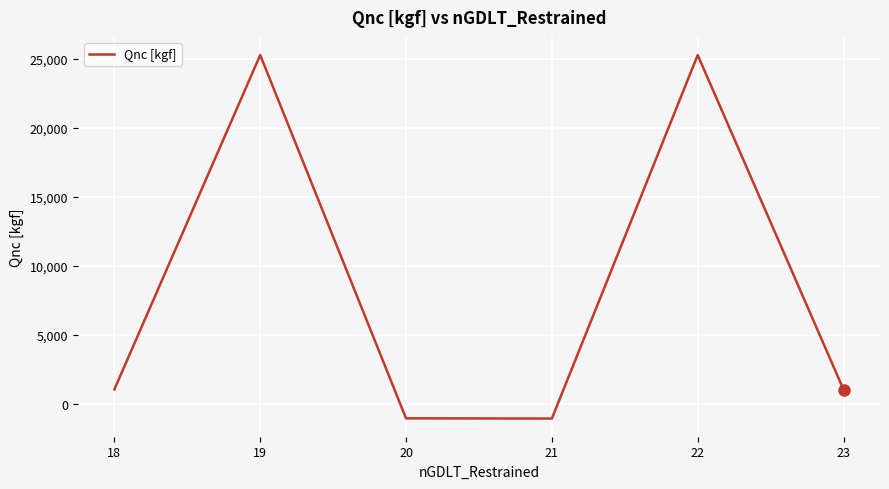

The value at 19 is 13466.5. True or false?

False